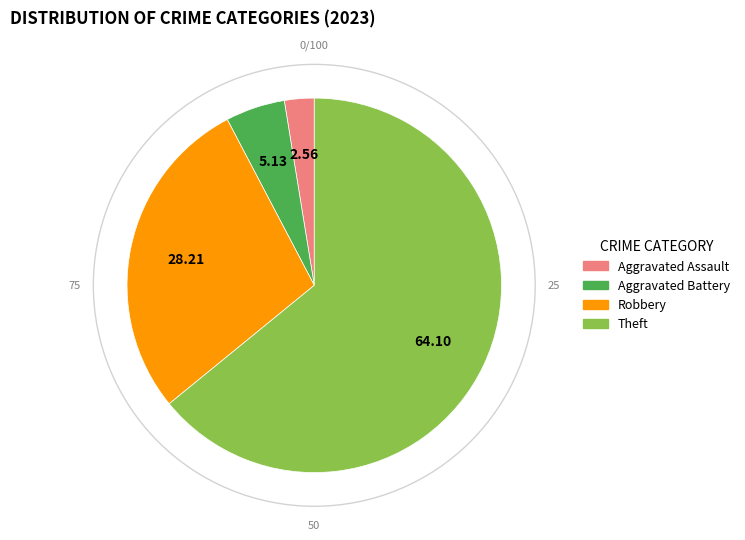

Is there a majority slice in this chart?

Yes